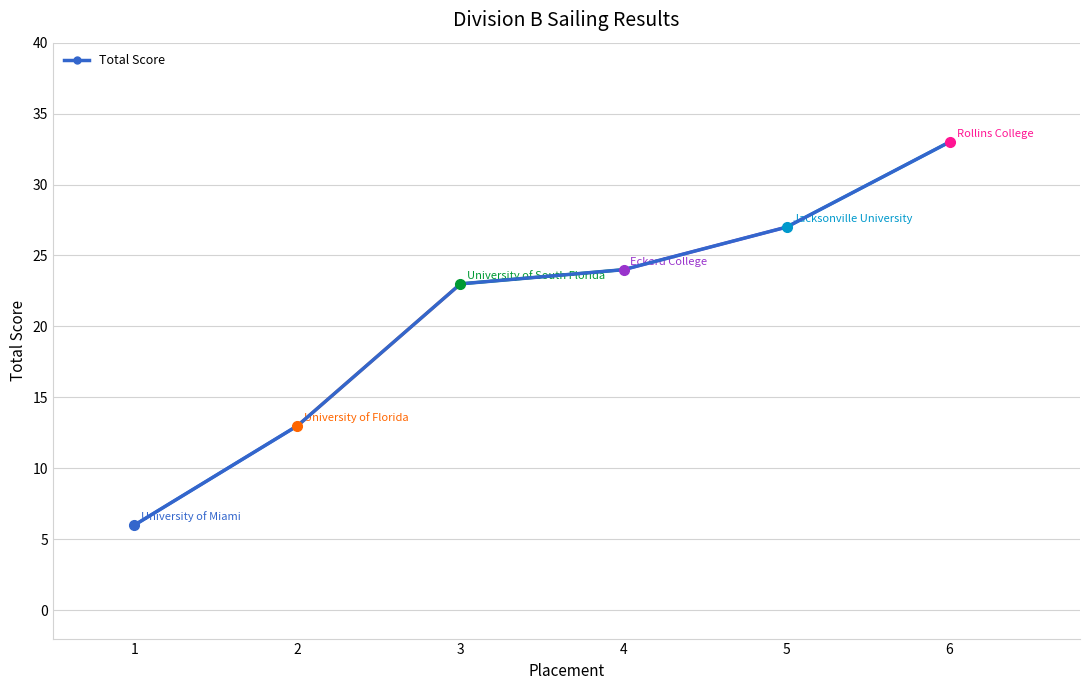

Is this an area chart (filled region under the line)?

No